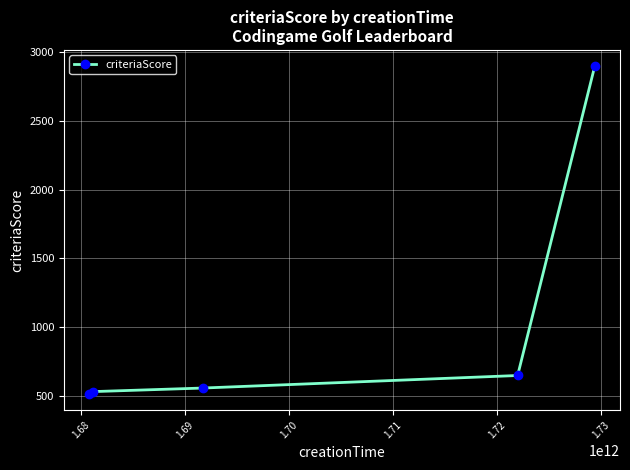

True or false: the data has more than 2 interior local peaks.

False